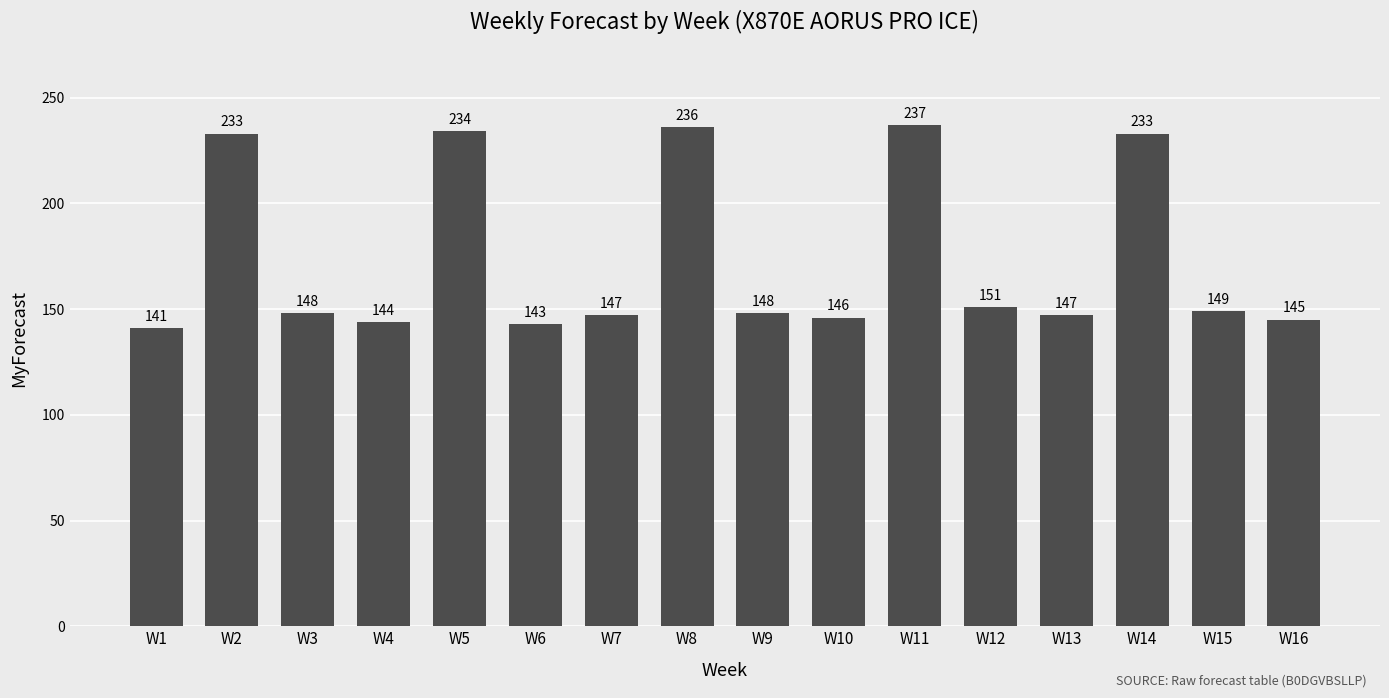

What is the change in value from W11 to W14?

-4